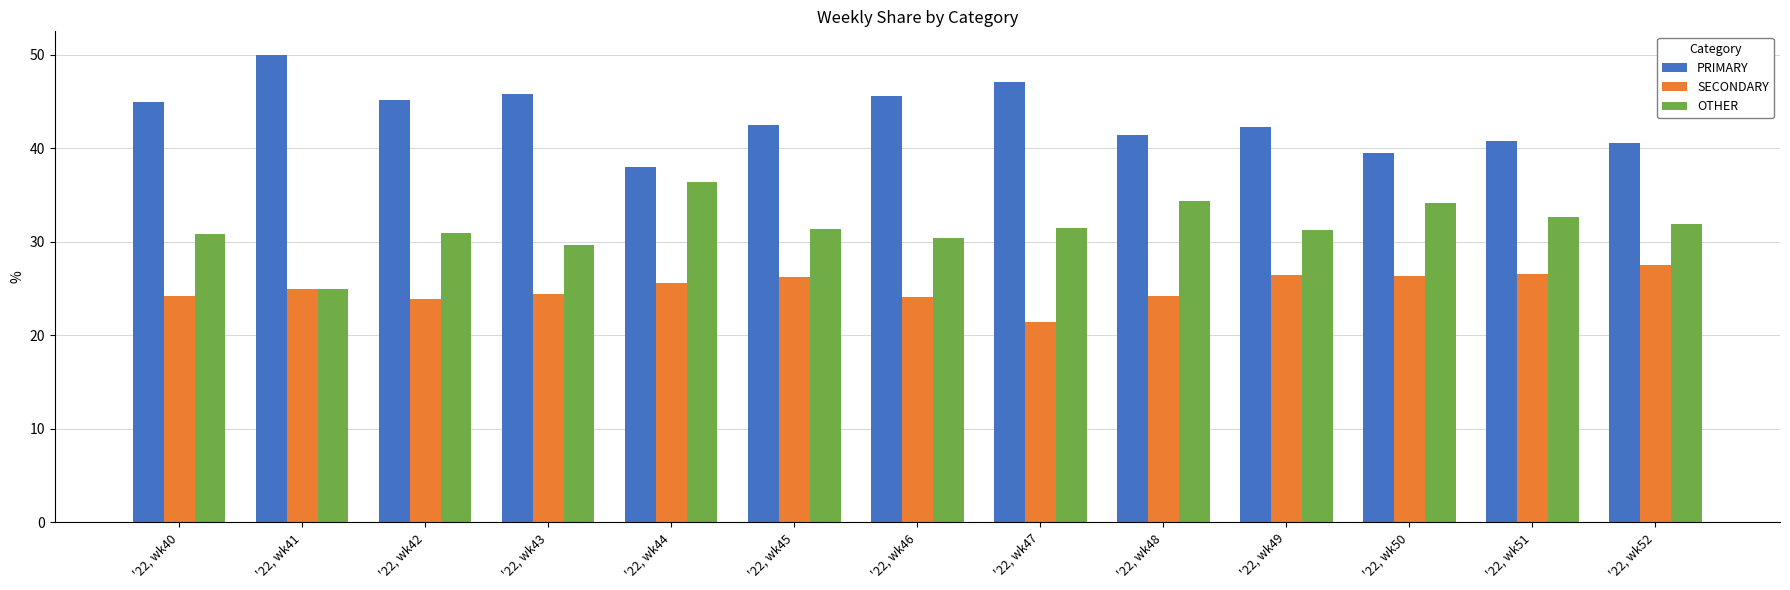

The PRIMARY series shows 44.9 at '22, wk40. True or false?

True